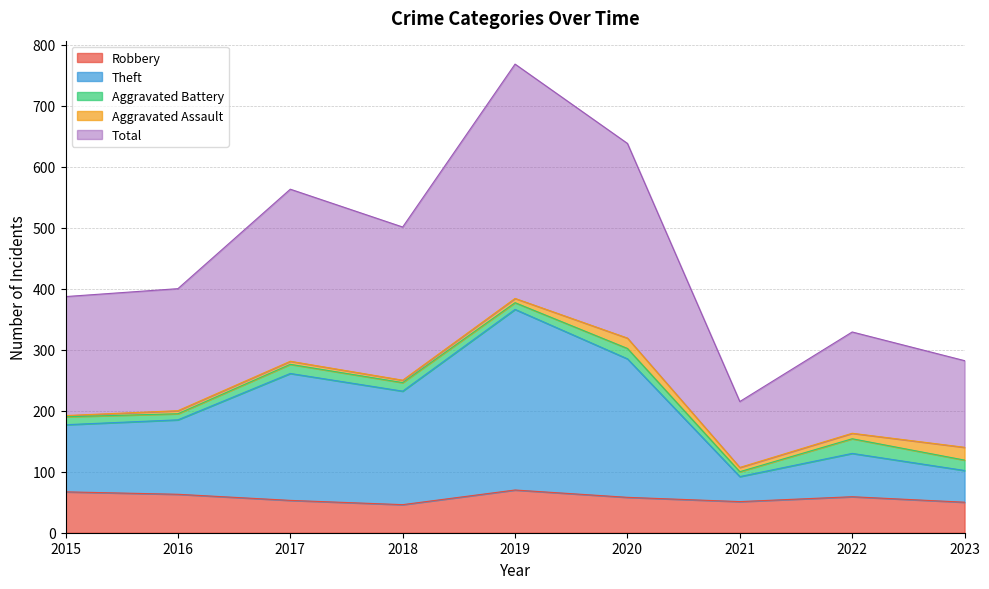

What is the minimum value for Robbery?

46